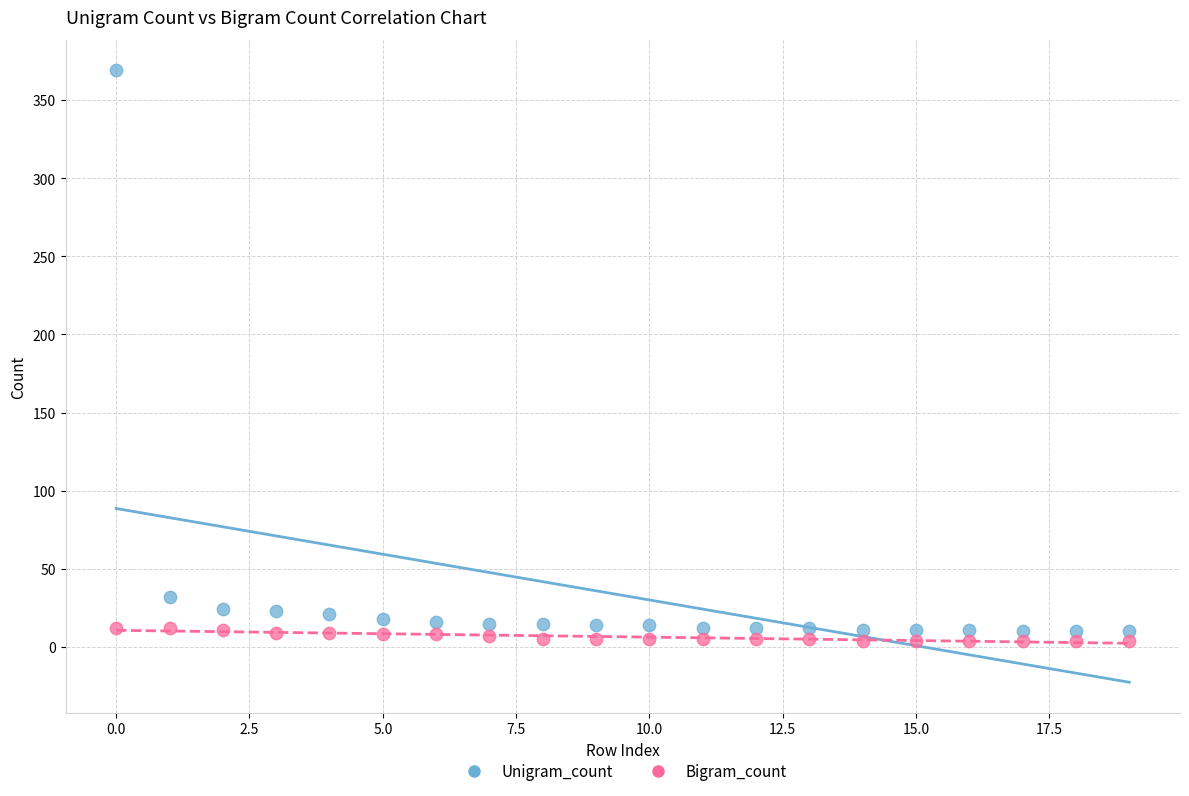

Across all series, what Y value is closest to 186?

32